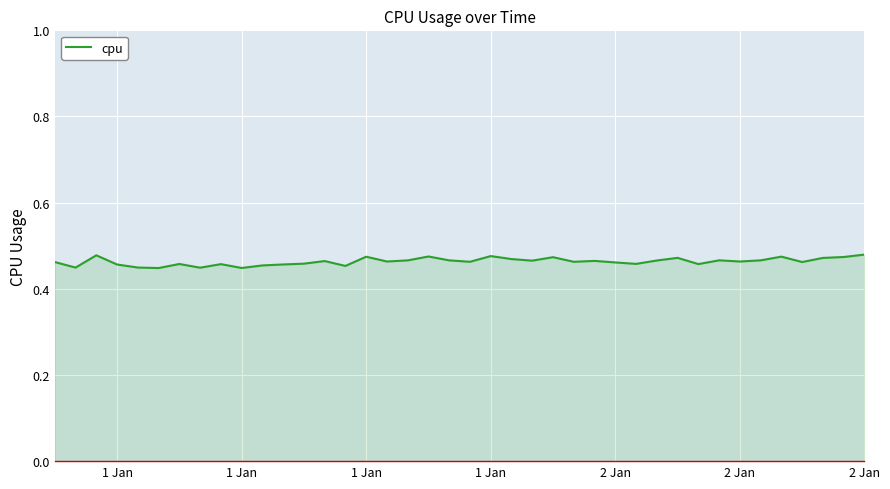

What is the greatest value displayed?

0.5